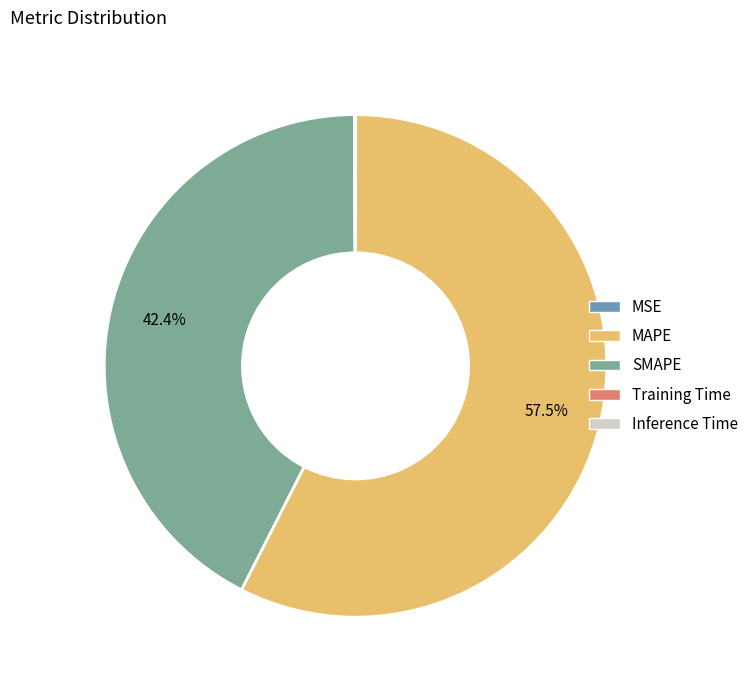

What is the largest slice in the pie chart?

MAPE